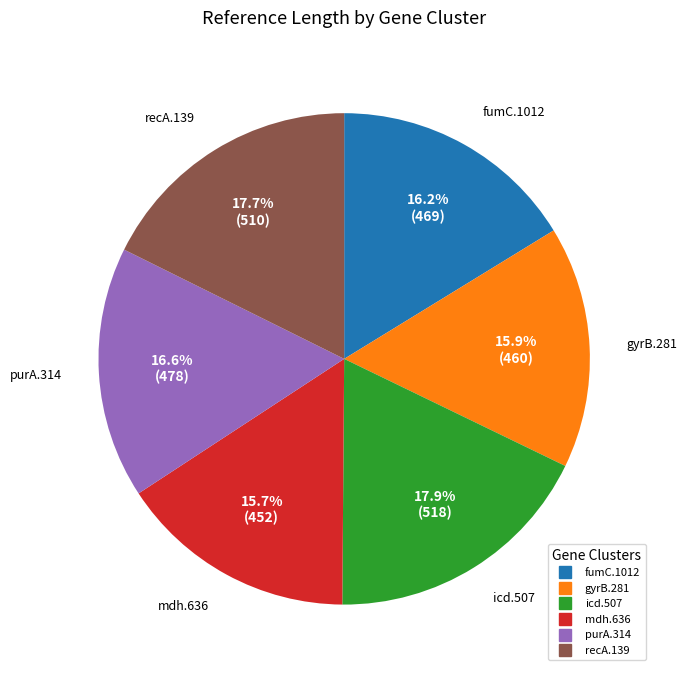

Is there a majority slice in this chart?

No